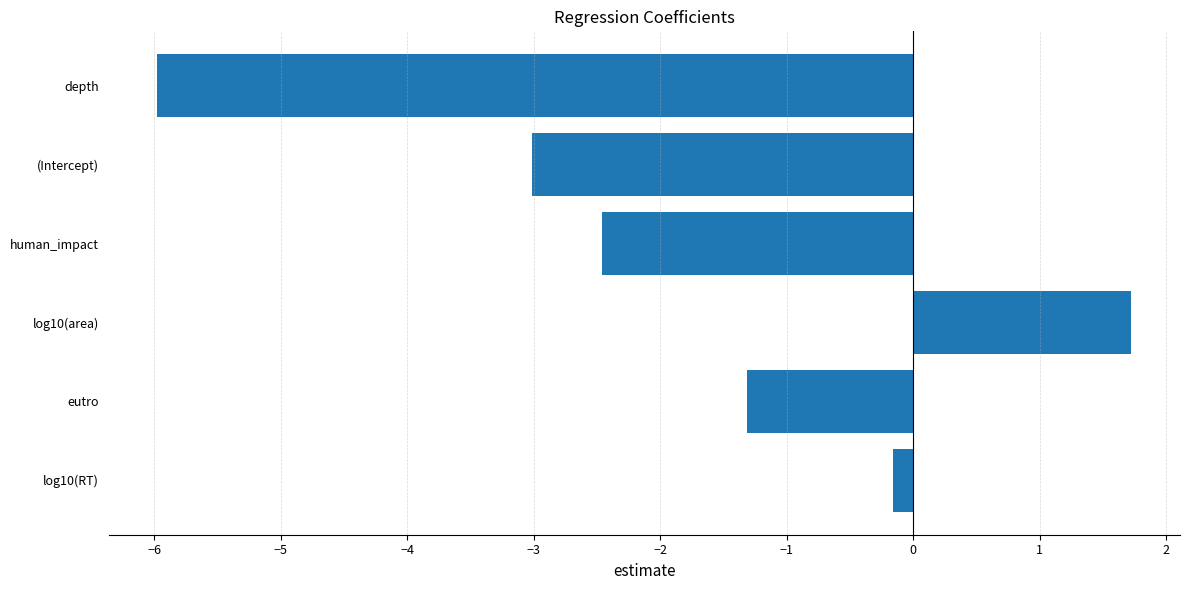

At which category does the chart reach its peak across all series?

log10(area)